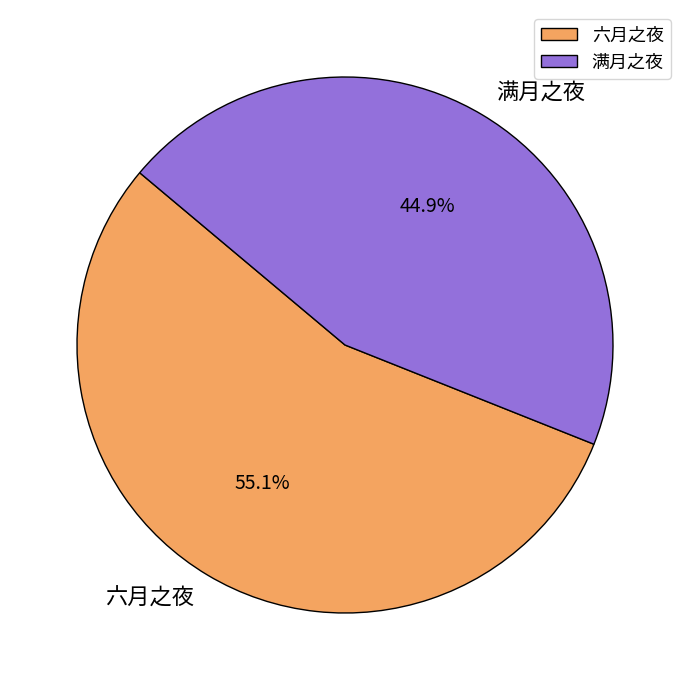

Between 满月之夜 and 六月之夜, which is larger?

六月之夜